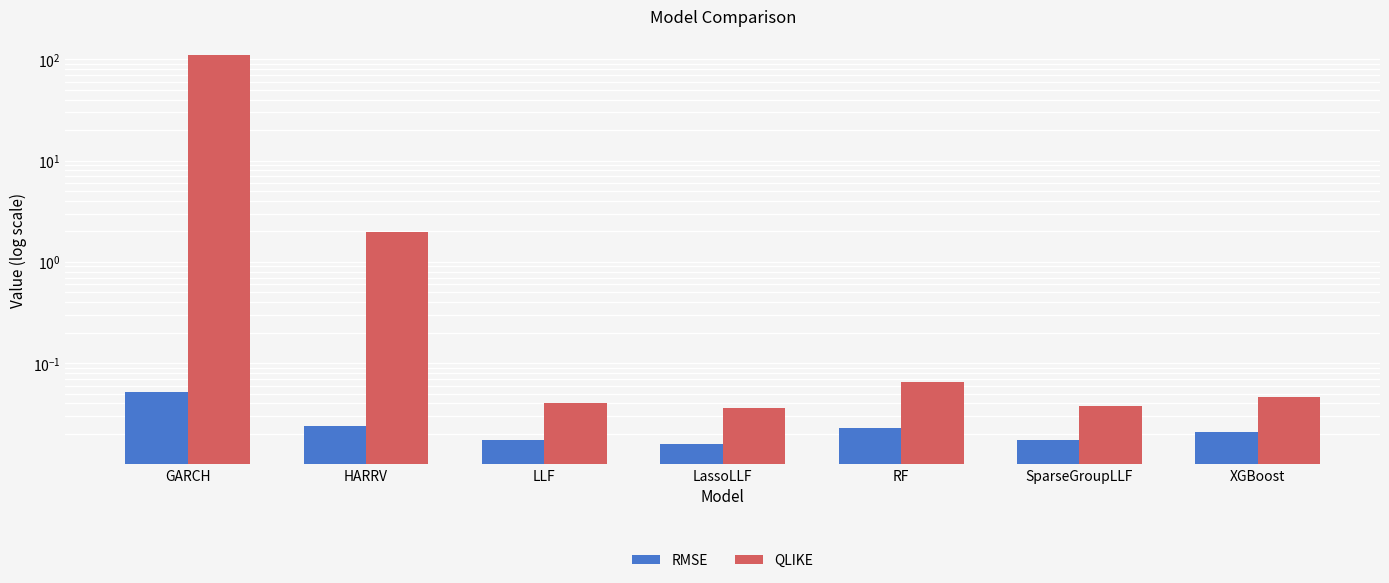

What position from the left is RF?

5